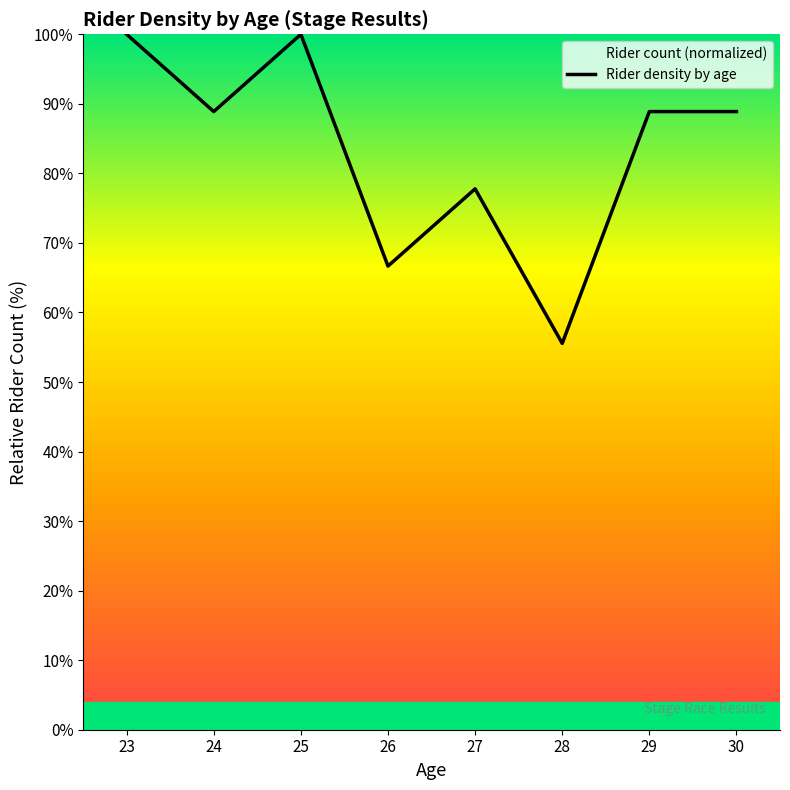

Reading left to right, extract all data points from this chart.

100.0	88.9	100.0	66.7	77.8	55.6	88.9	88.9